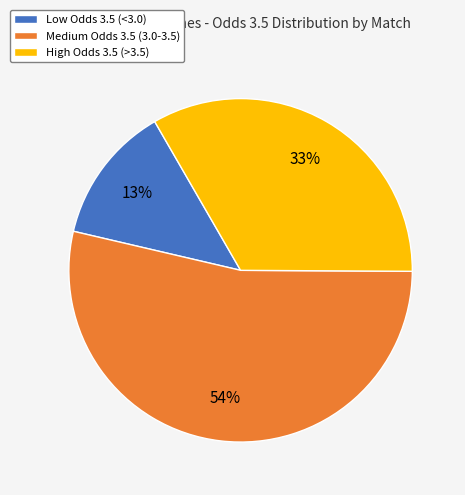

What is the majority slice?

Medium Odds 3.5 (3.0-3.5)